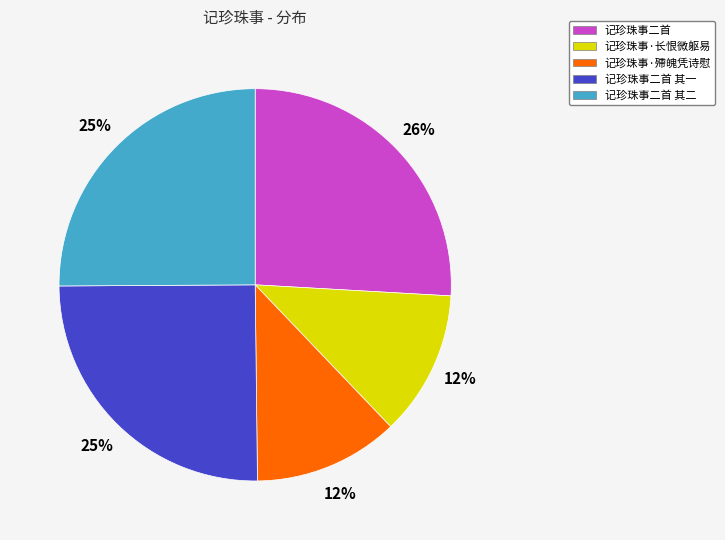

Which slice is the largest?

记珍珠事二首